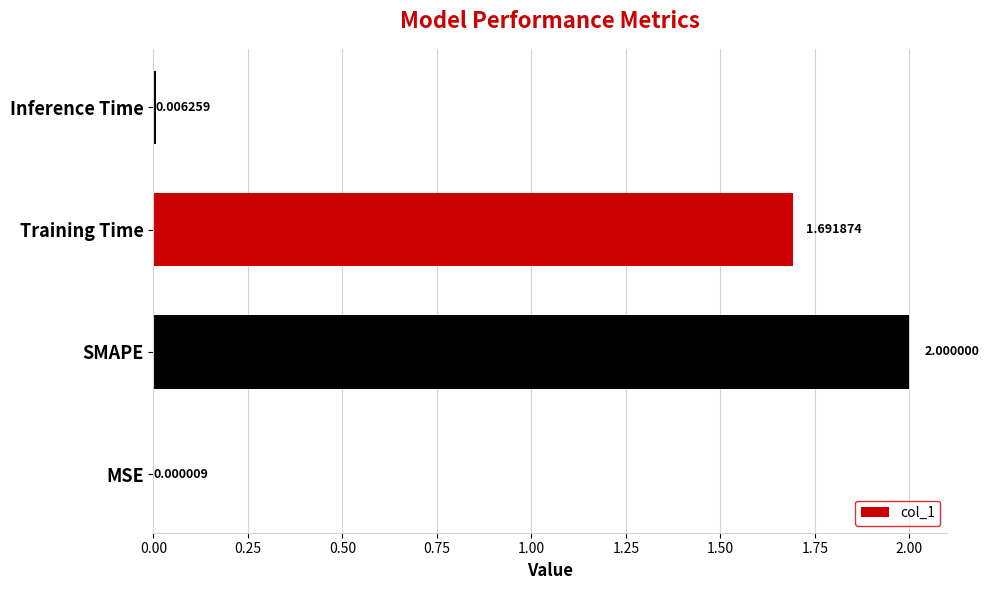

Which label corresponds to the largest value in the chart?

SMAPE